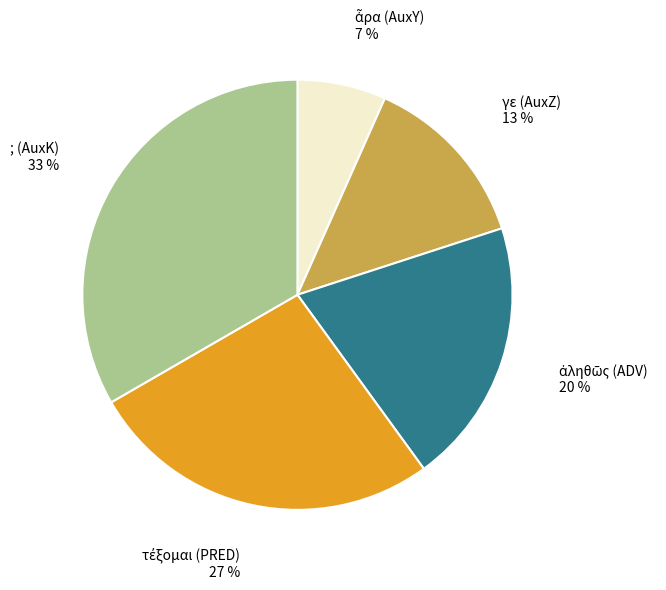

Is there a majority slice in this chart?

No